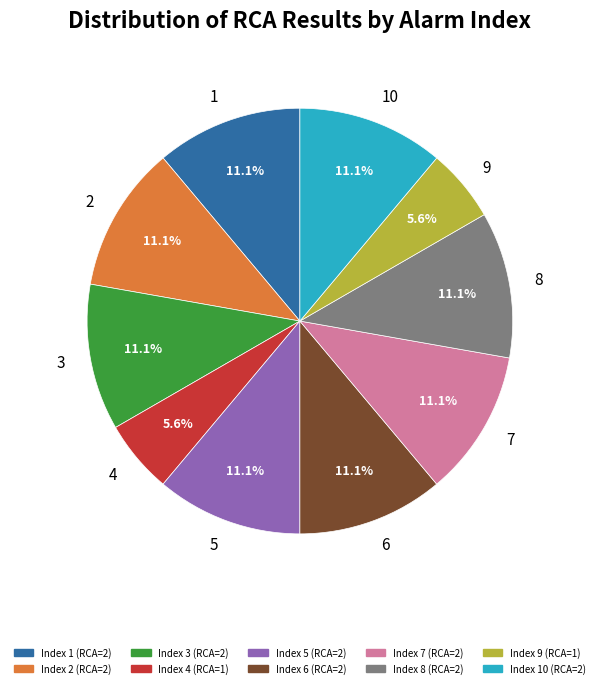

Is it true that 4 is 1% of the pie?

False